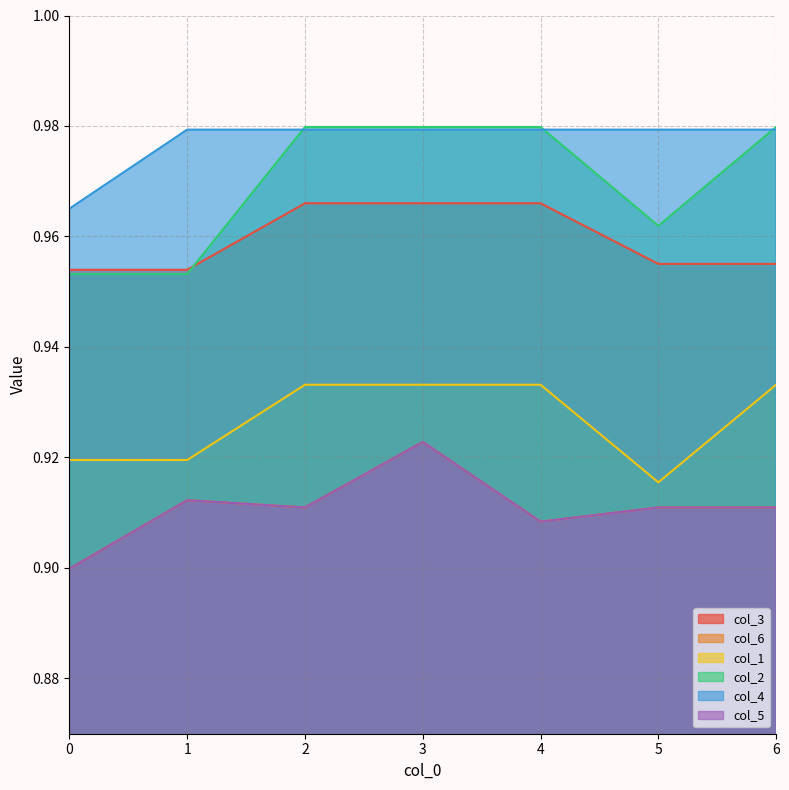

How many intersections are there between col_2 and col_3?

1